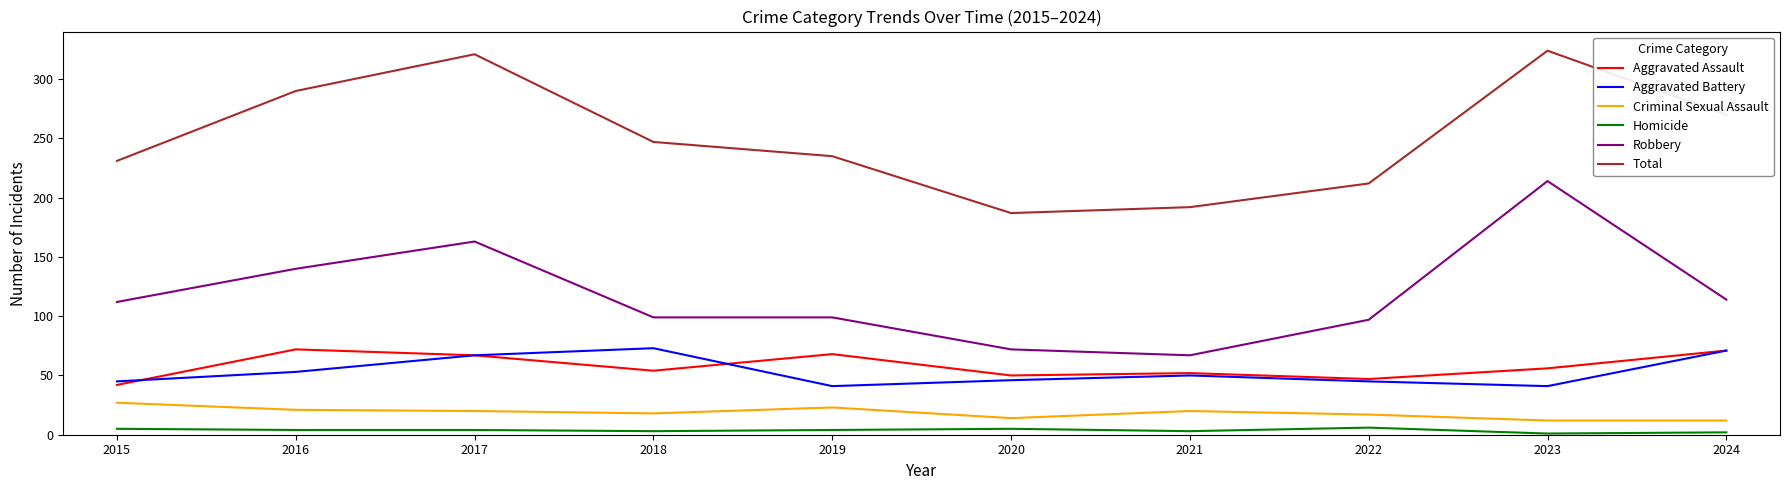

The Aggravated Assault series shows 54 at 2018. True or false?

True